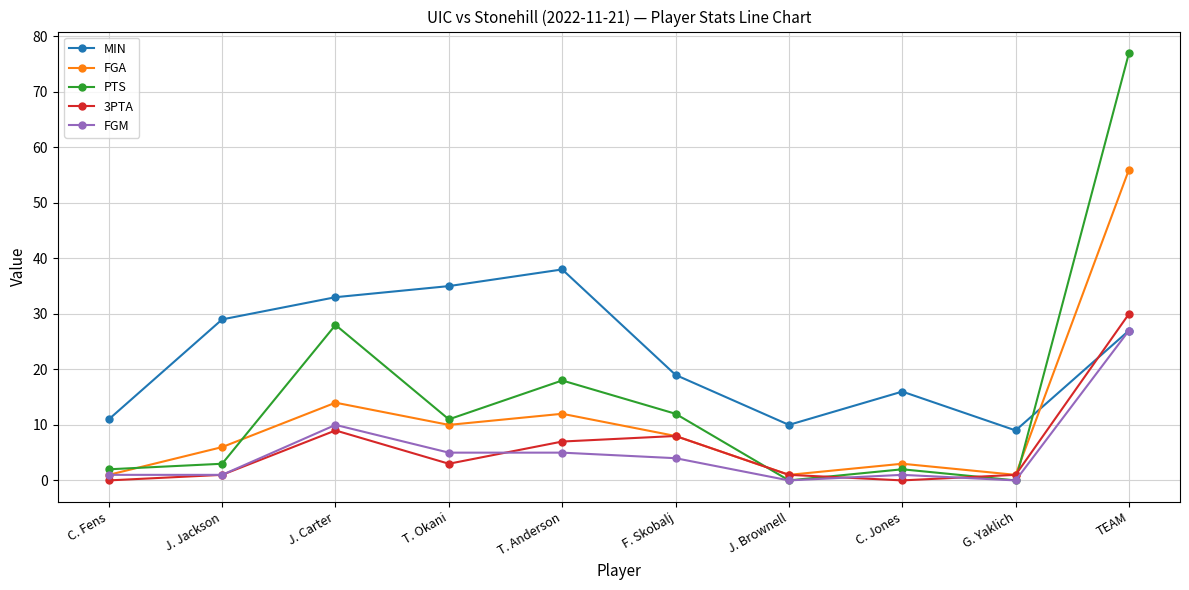

Between G. Yaklich and TEAM, which series saw the biggest shift?

PTS